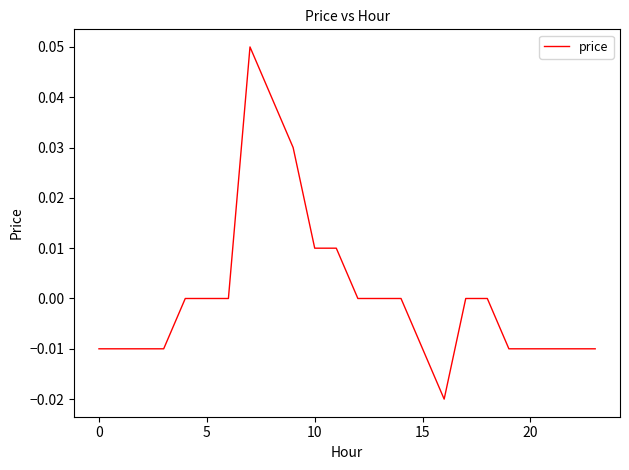

Is this an area chart (filled region under the line)?

No